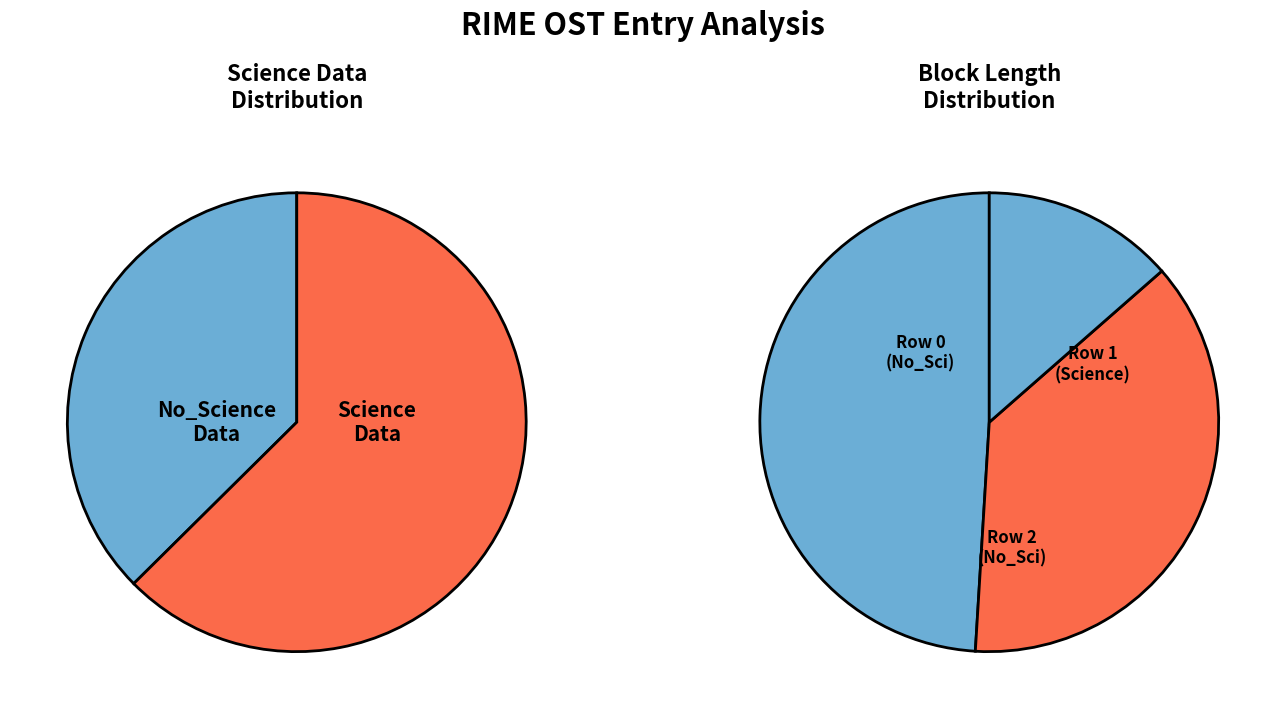

Which category has the smallest portion of the pie?

Row 2